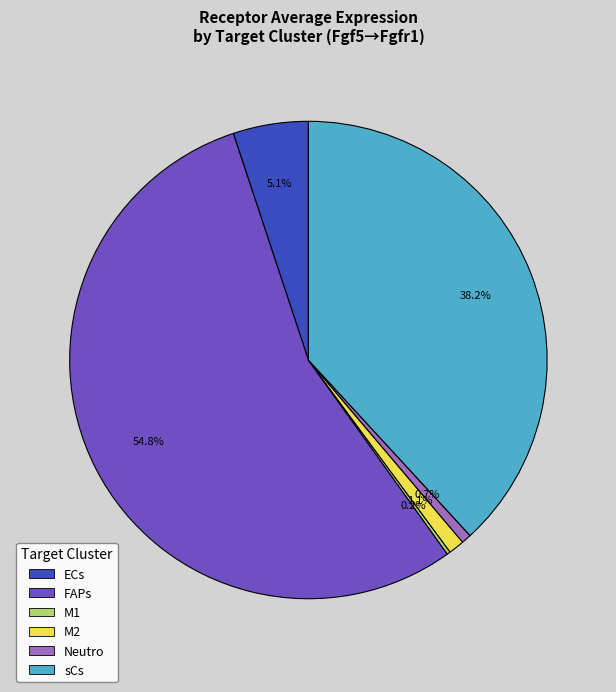

Which category accounts for the majority?

FAPs